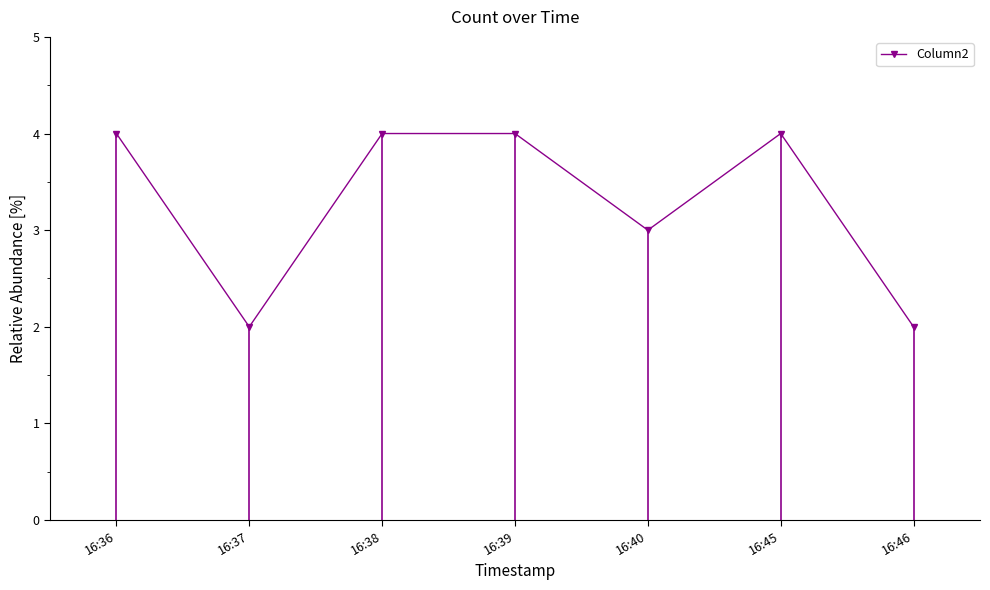

Is it true that the value at 16:37 is 2?

True